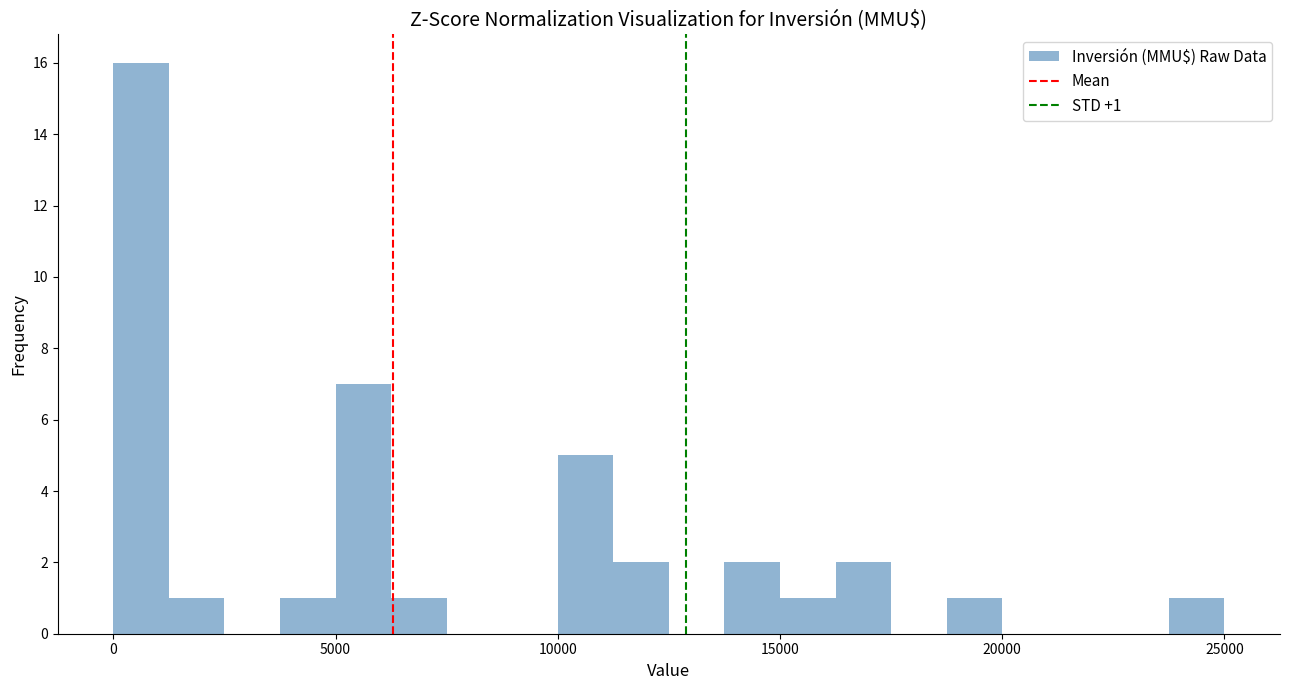

Read against the x-axis, roughly where is the centre of the tallest bar?

500